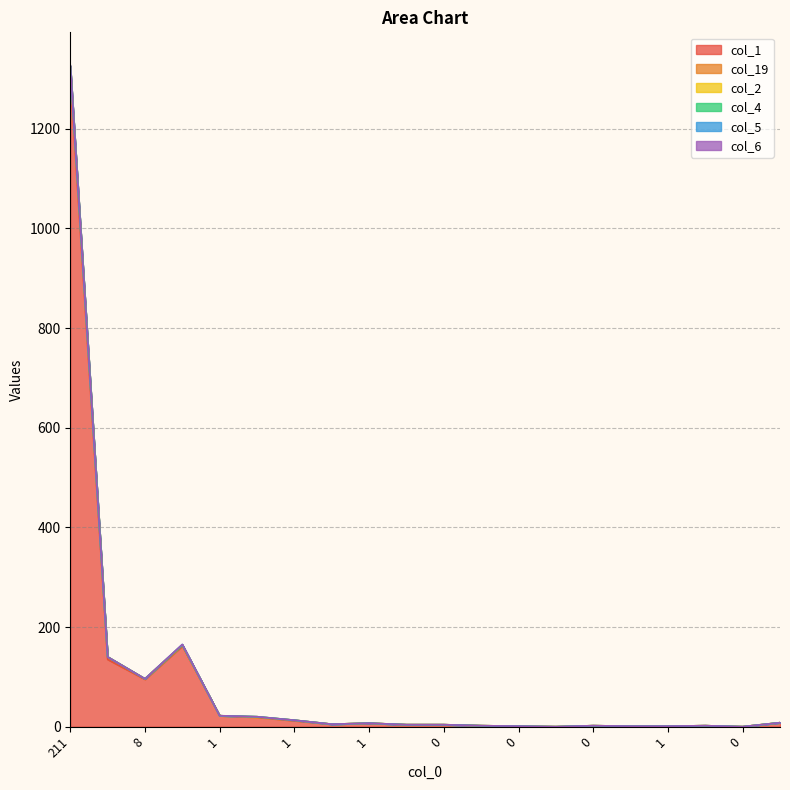

What is the spread (max minus min) of values at 8?

1